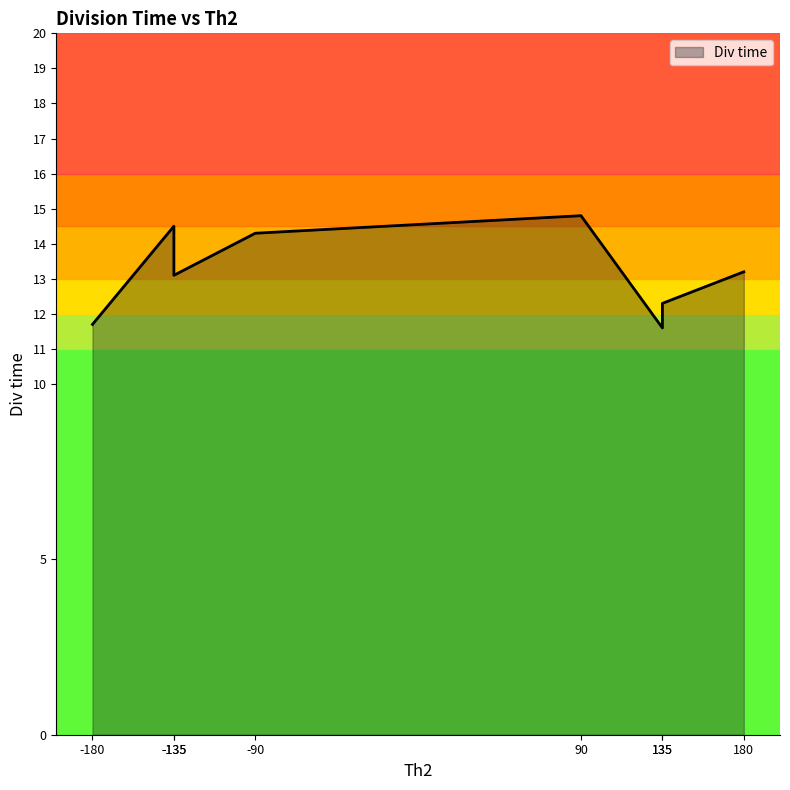

List the labels in order of value, smallest first.

135, -180, 135, -135, 180, -90, -135, 90